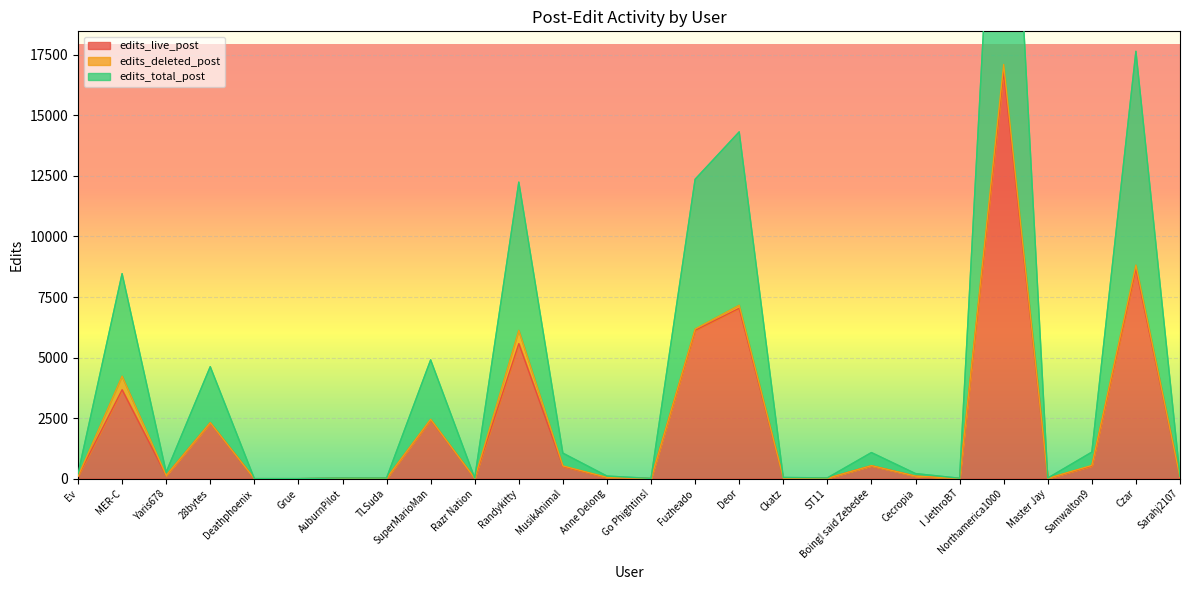

What is the highest value of the edits_live_post series?

16805